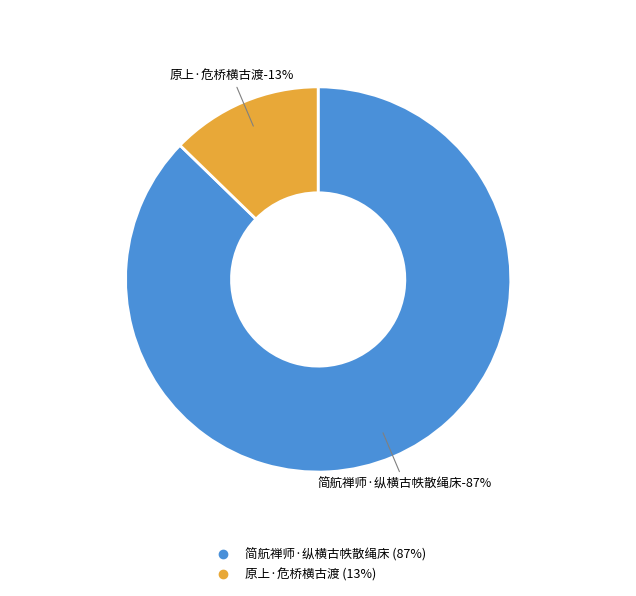

Is it true that 原上·危桥横古渡 is 13% of the pie?

True